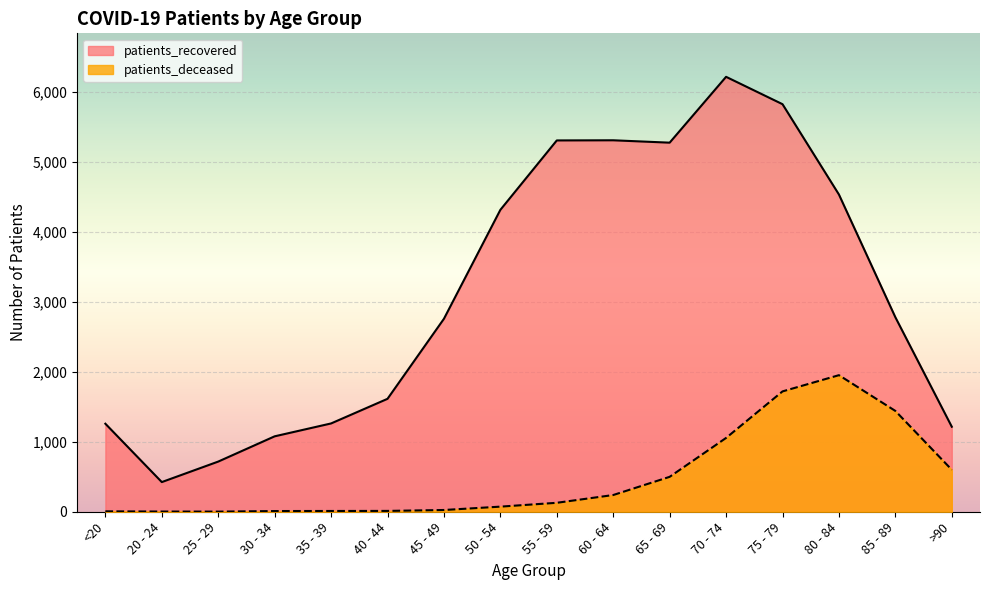

Reading left to right, list all the values displayed in this chart.

patients_recovered: 1258	424	717	1078	1262	1614	2758	4315	5307	5309	5275	6216	5825	4534	2780	1215
patients_deceased: 6	3	2	10	11	12	25	73	128	239	499	1055	1720	1952	1441	600